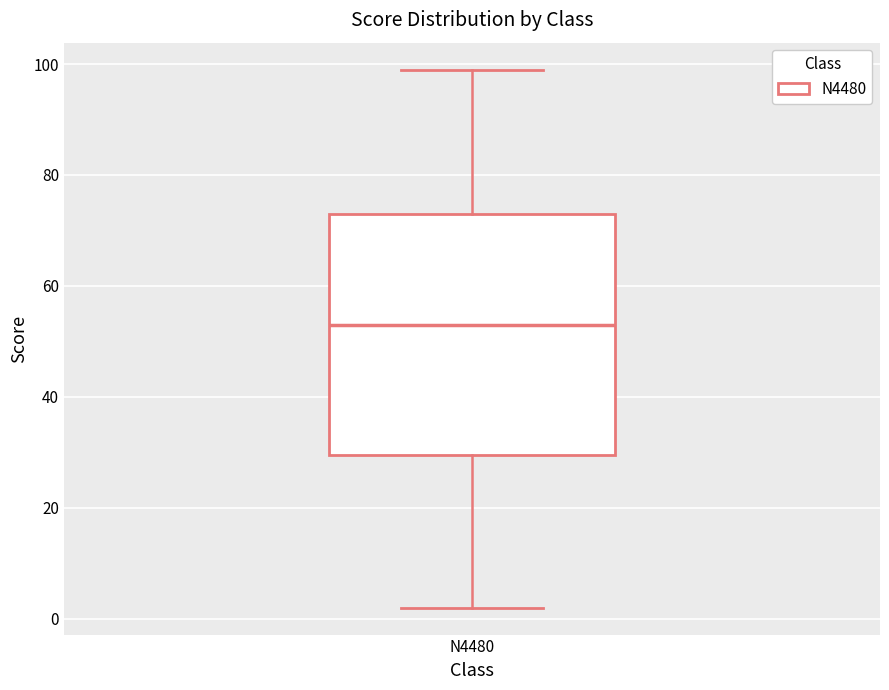

Where does the lower whisker of the box for N4480 end on the y-axis? The values are not printed on the chart, so give them approximately, as read against the axis.

2